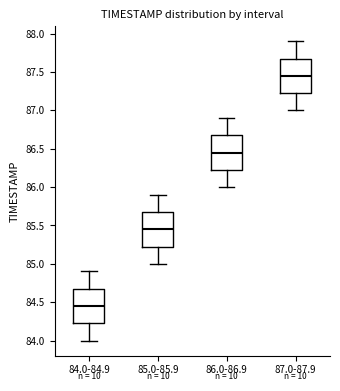

Reading left to right, transcribe this box plot: for each box, give where its median line is, the range the box spans, and where its two whiskers end, as read against the y-axis. The values are not printed on the chart, so give them approximately, as read against the axis.

84.0-84.9: median 84.45, box 84.25 to 84.70, whiskers 84.00 to 84.90
85.0-85.9: median 85.45, box 85.25 to 85.70, whiskers 85.00 to 85.90
86.0-86.9: median 86.45, box 86.25 to 86.70, whiskers 86.00 to 86.90
87.0-87.9: median 87.45, box 87.25 to 87.70, whiskers 87.00 to 87.90